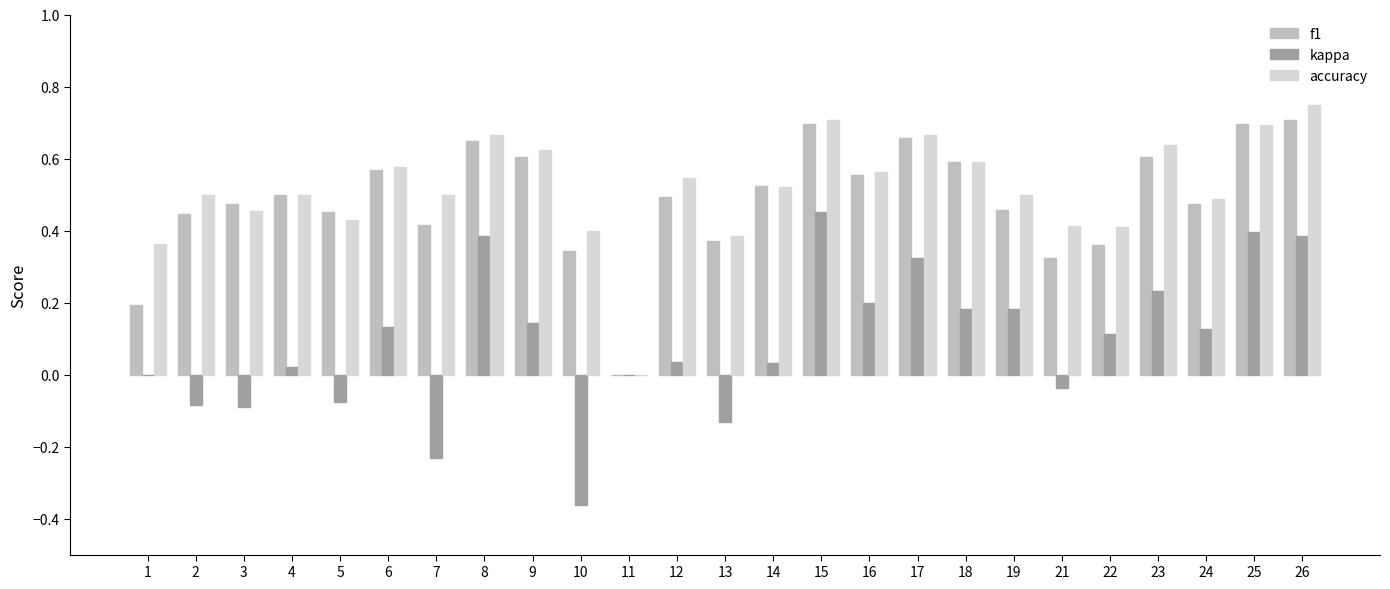

Which category has the highest value in the accuracy series?

26